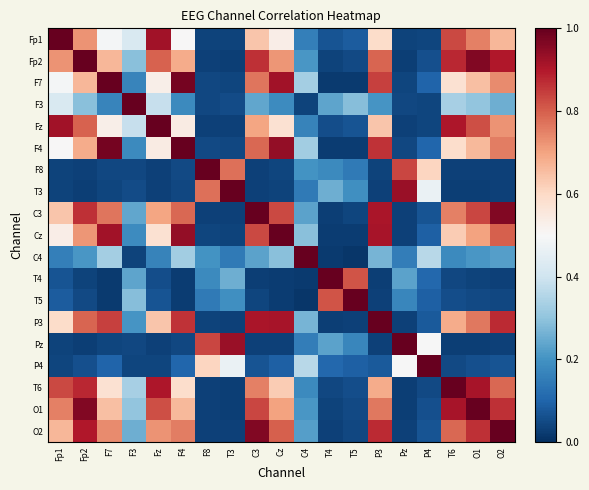

How many data points does each series have?

19